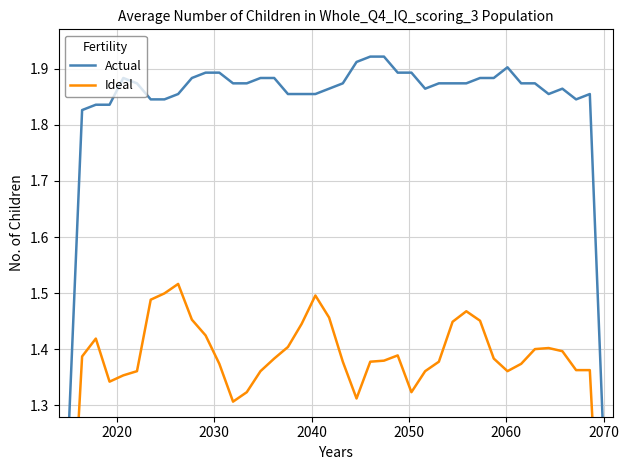

How many lines are shown in the chart?

2